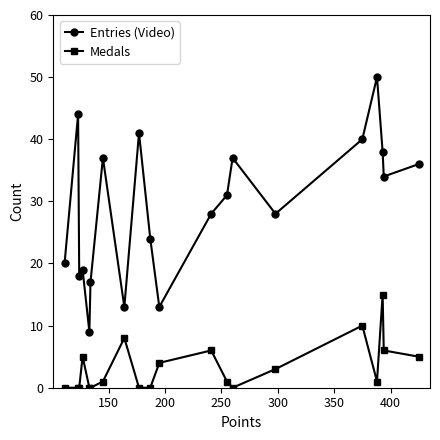

True or false: Medals and Entries (Video) intersect in this chart.

False